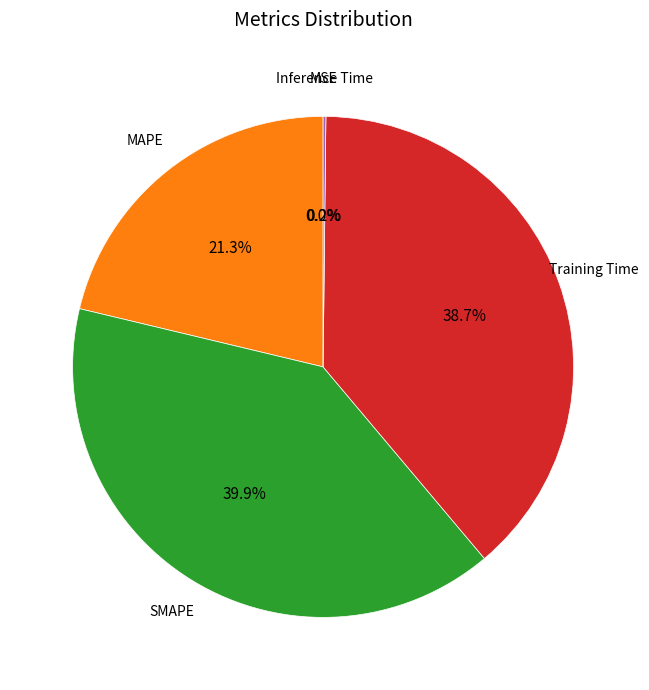

Is there a majority slice in this chart?

No